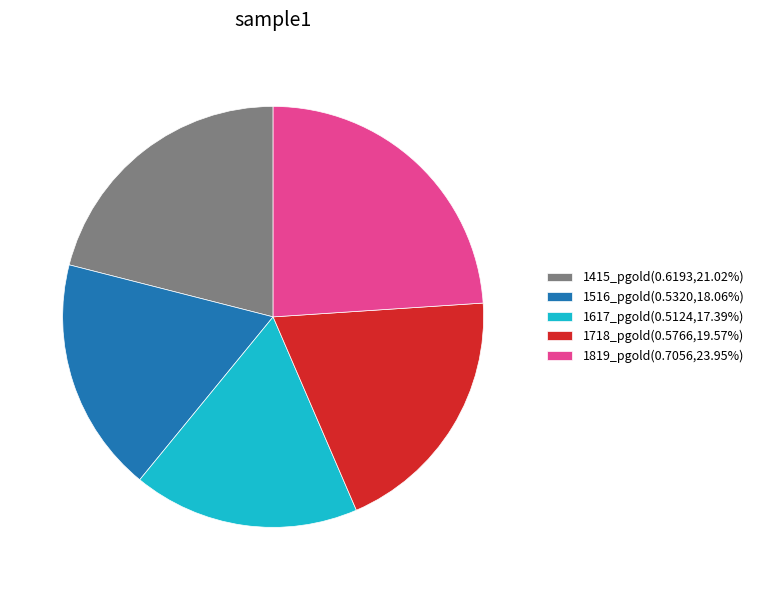

Is there a majority slice in this chart?

No